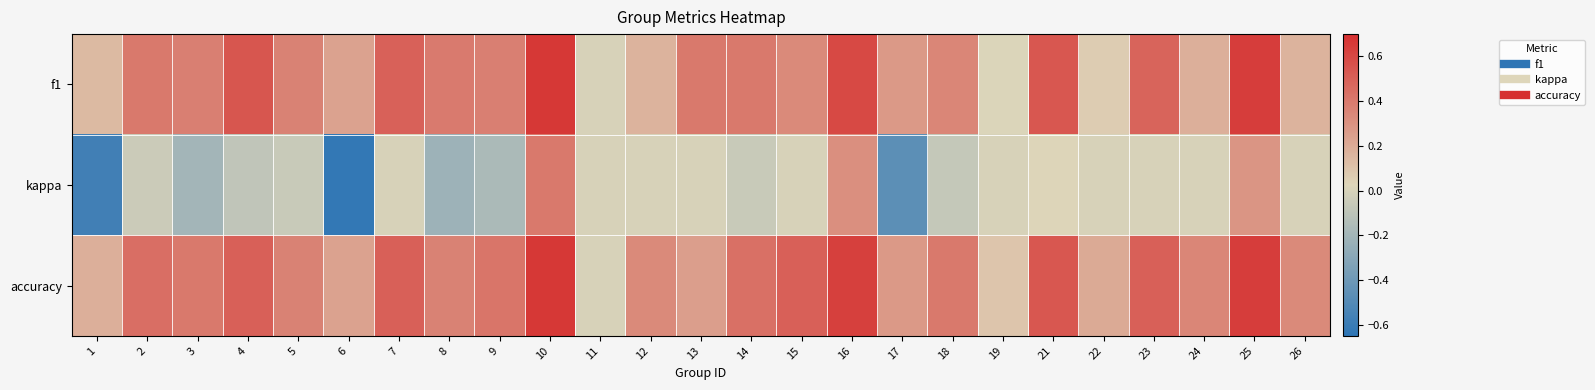

What is the total value across all series at 25?

1.6